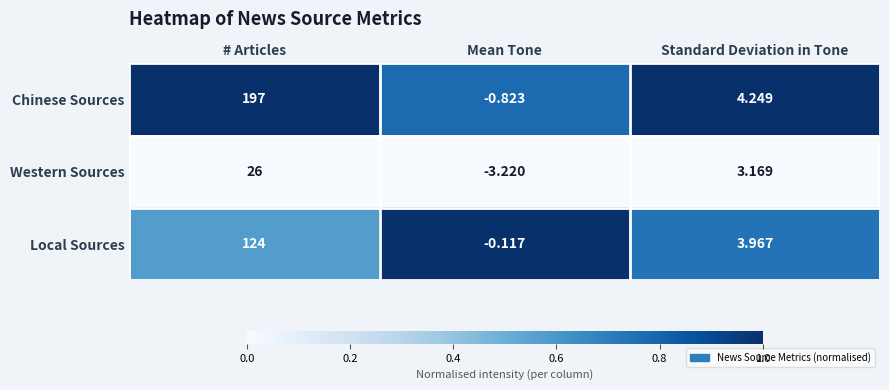

Which series has the widest spread of values?

Chinese Sources